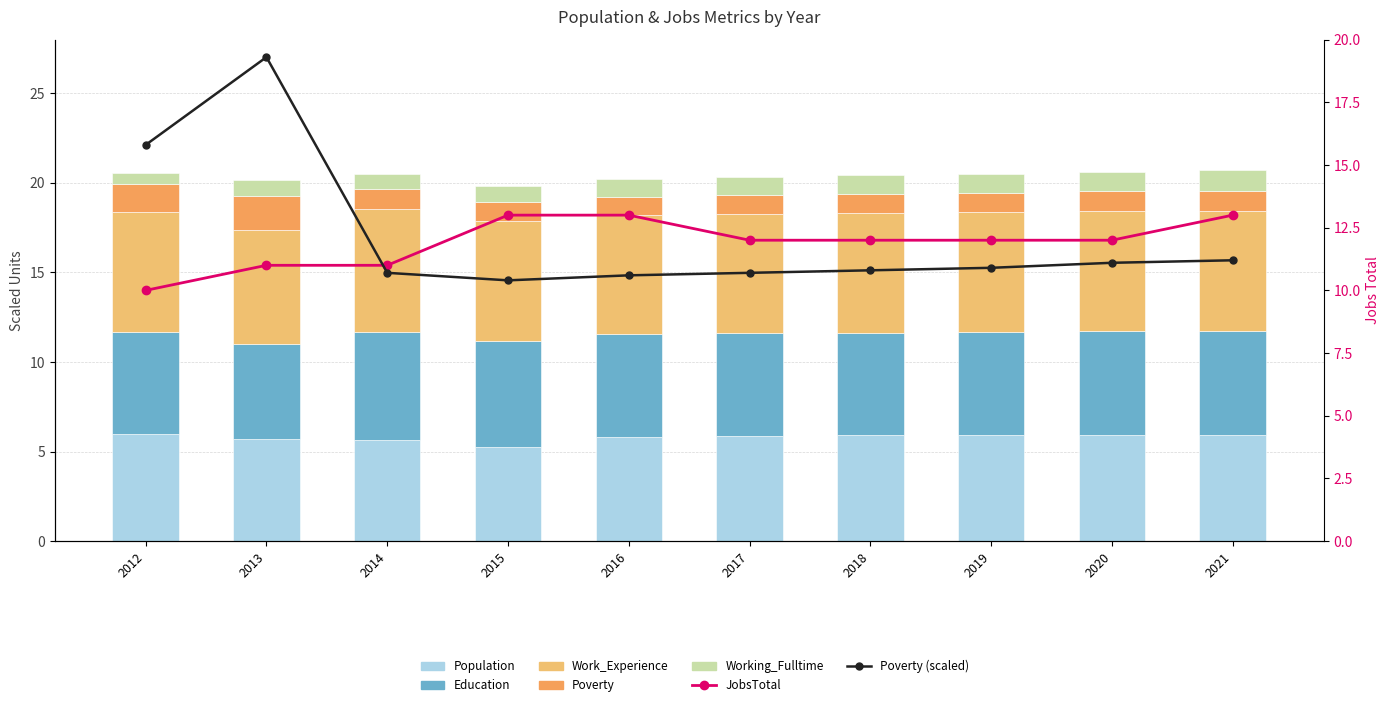

At which category is the sum across all series the highest?

2021